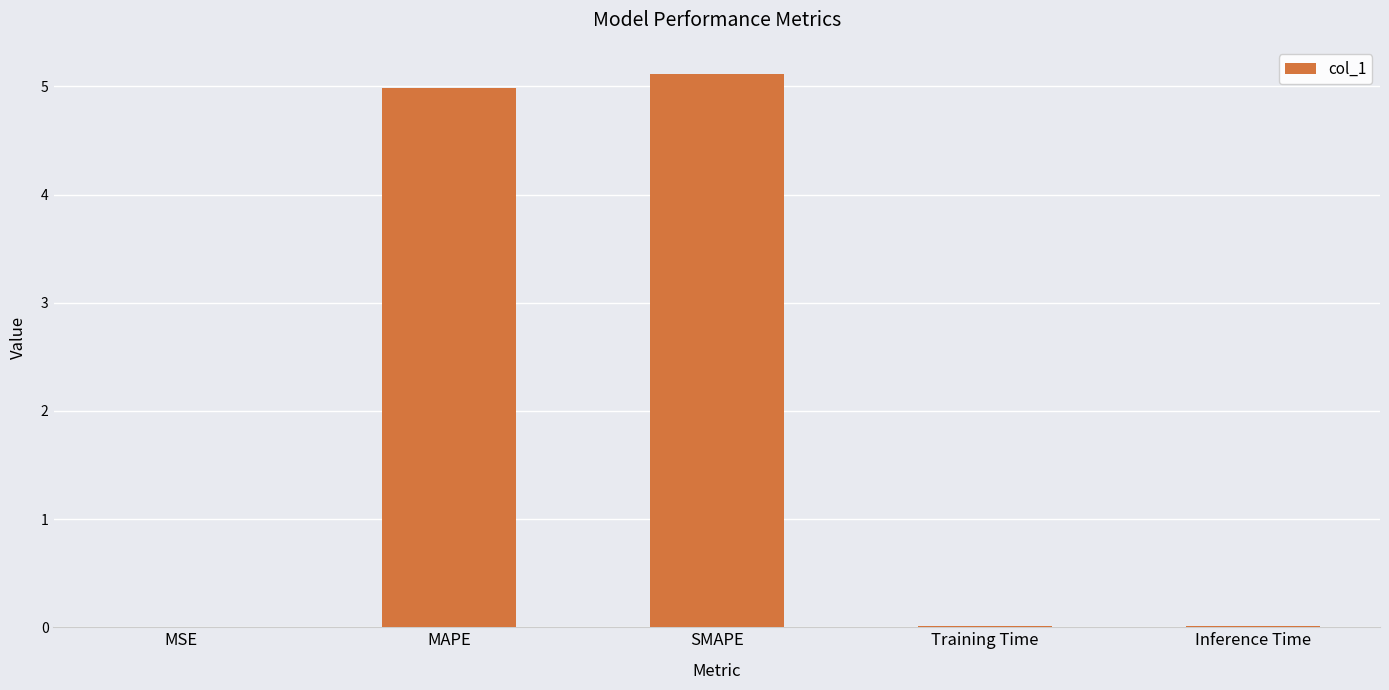

Is it true that the value at MAPE is 5.0?

True